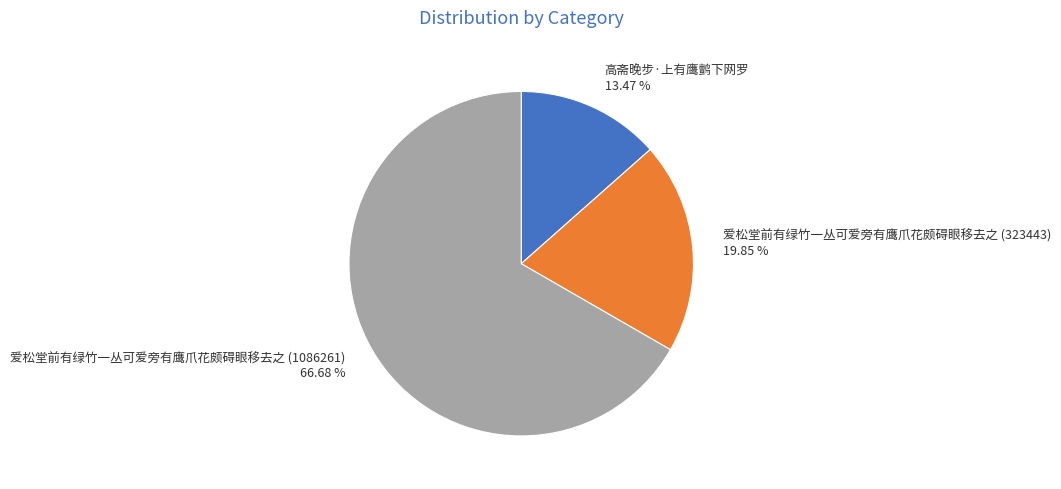

What percentage is the 高斋晚步·上有鹰鹯下网罗 slice, to the nearest percent?

13%